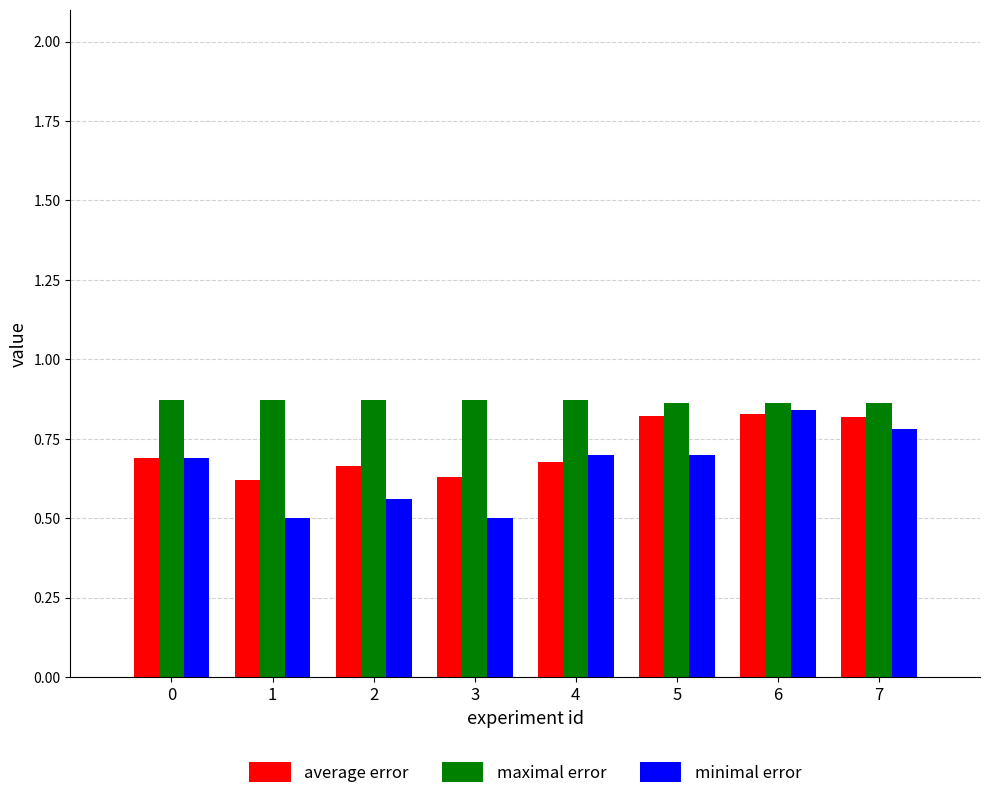

Count the number of categories in the chart.

8